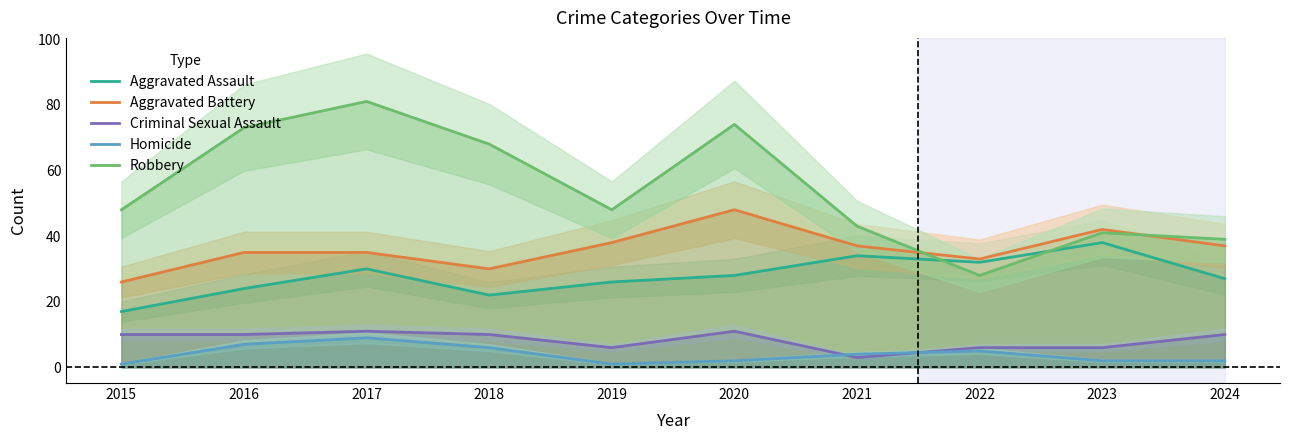

The Aggravated Assault series shows 38 at 2023. True or false?

True